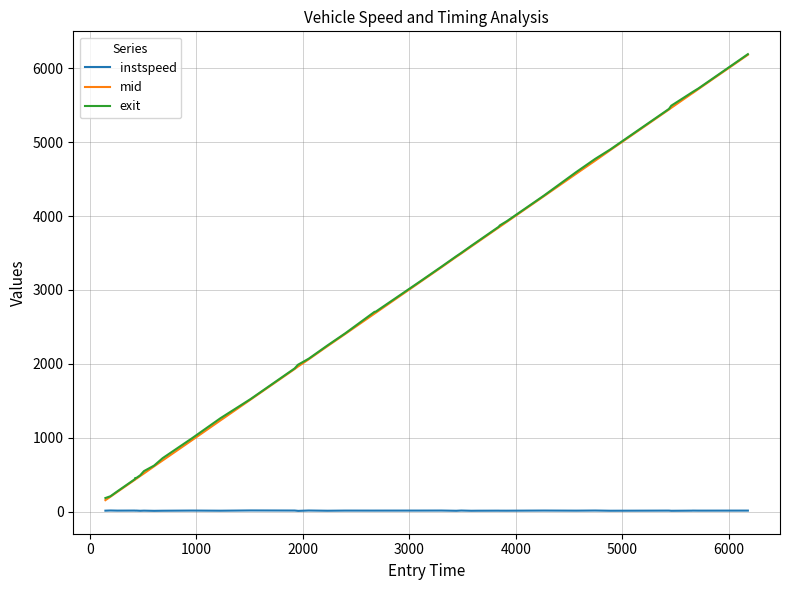

True or false: exit and instspeed cross at least once.

False